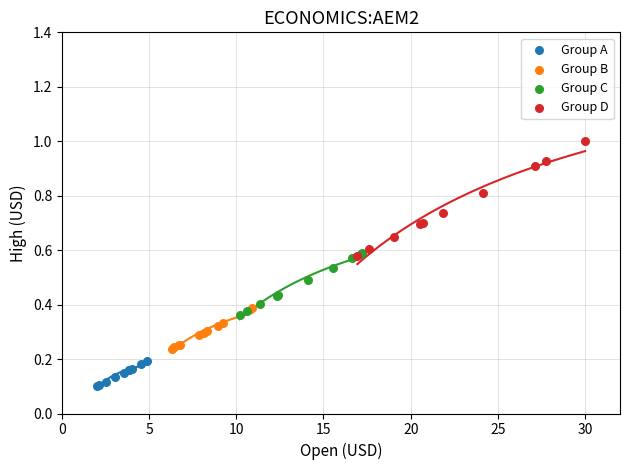

Which series contains the highest Y value?

Group D